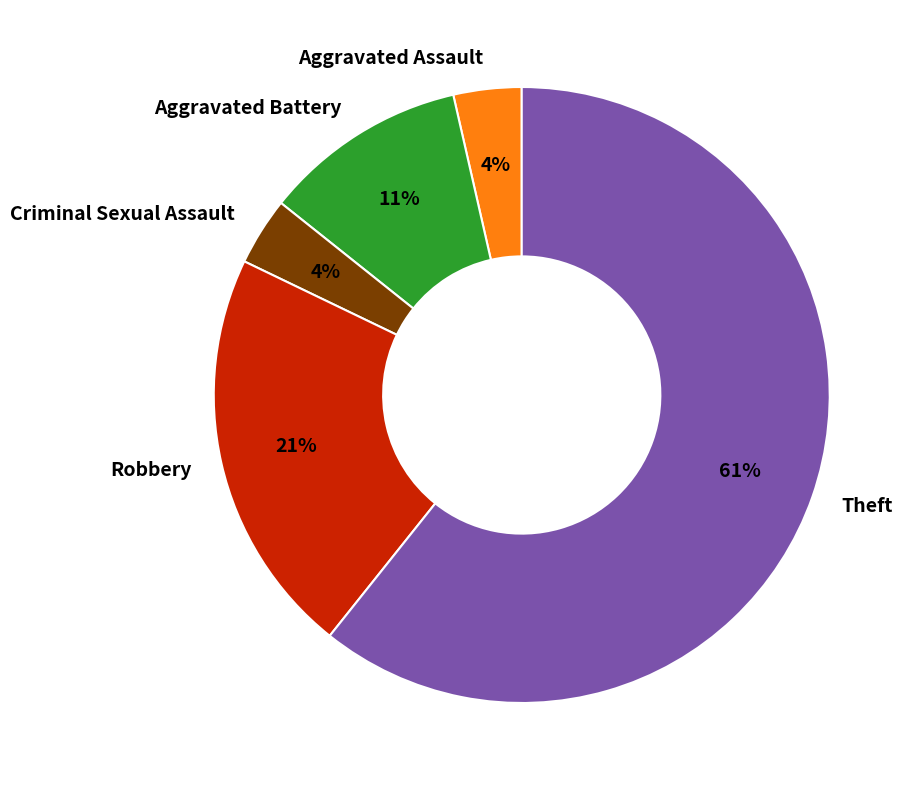

To the nearest percent, what percentage of the pie is Aggravated Assault?

4%